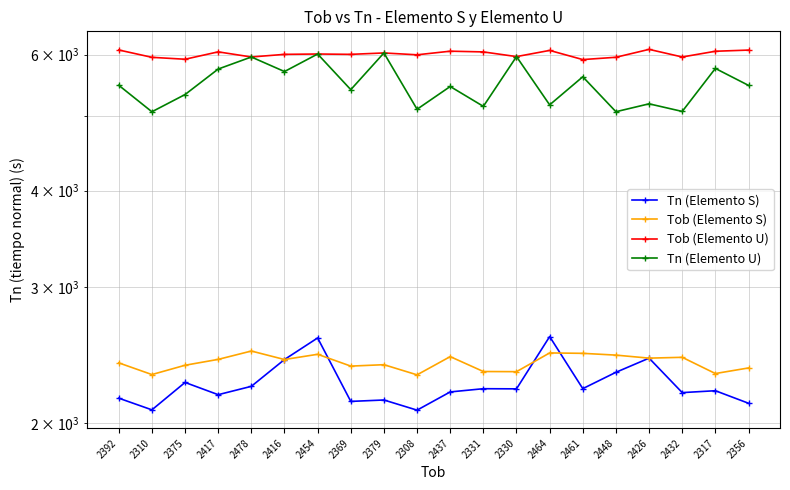

Which category has the lowest value in the Tn (Elemento S) series?

2308